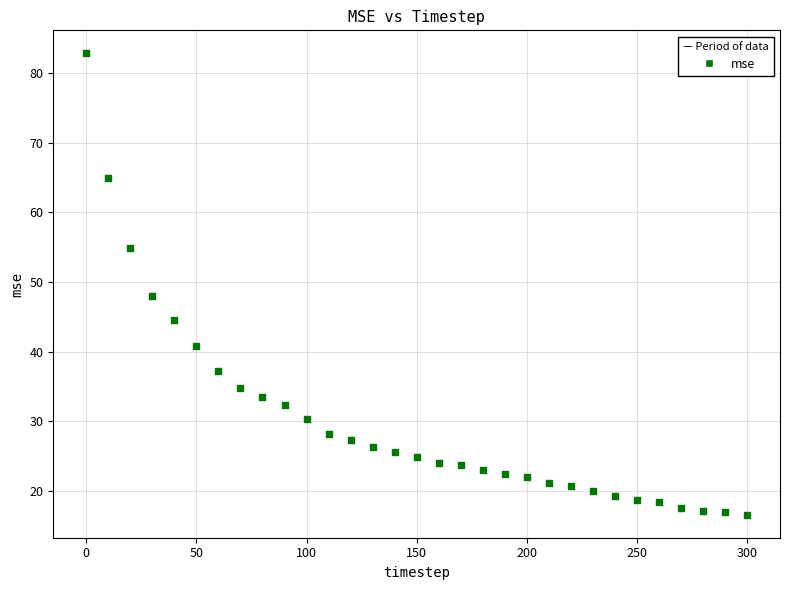

What is the range of X values (max minus min)?

300.0